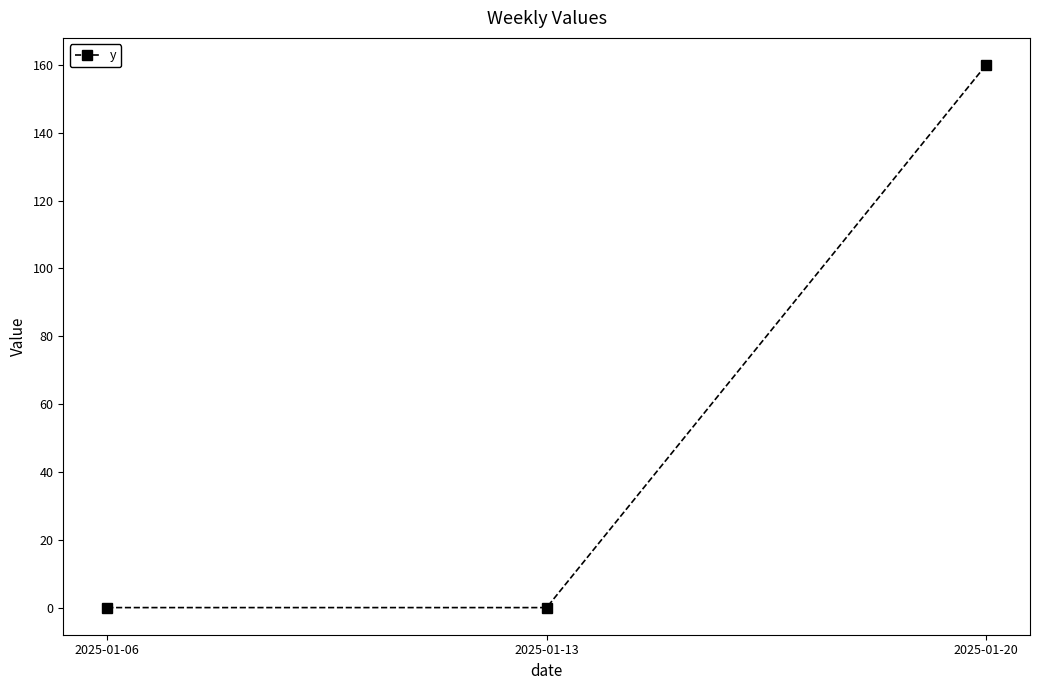

Reading left to right, list all the values displayed in this chart.

0	0	160